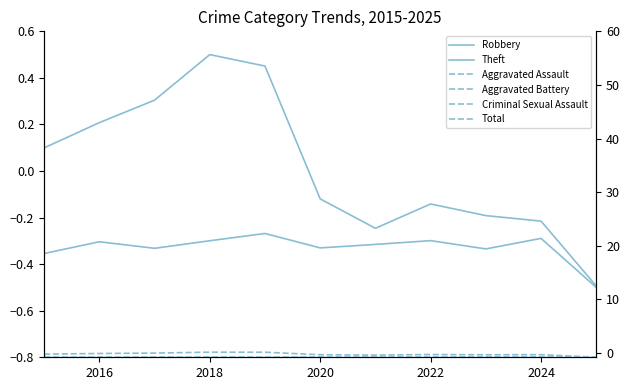

True or false: Theft and Robbery intersect in this chart.

False